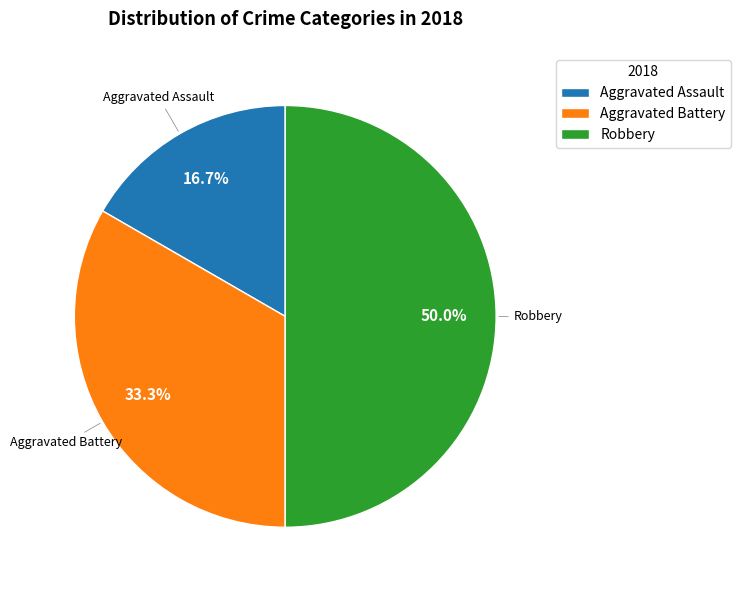

Which slice is the smallest?

Aggravated Assault